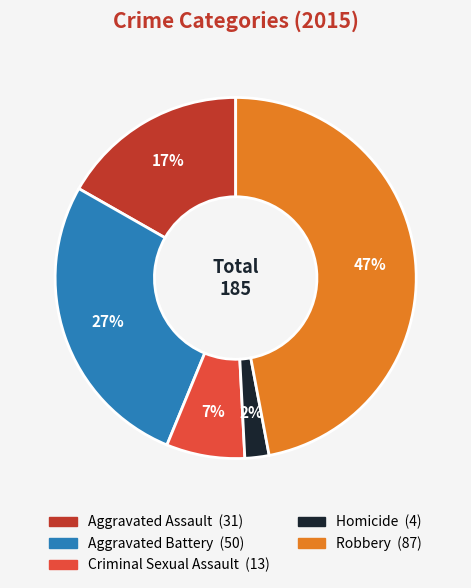

Which has a higher value, Aggravated Assault or Homicide?

Aggravated Assault